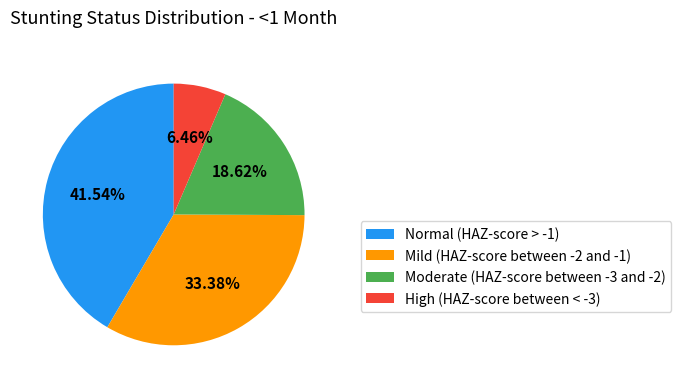

Rank the categories by value from highest to lowest.

Normal (HAZ-score > -1), Mild (HAZ-score between -2 and -1), Moderate (HAZ-score between -3 and -2), High (HAZ-score between < -3)